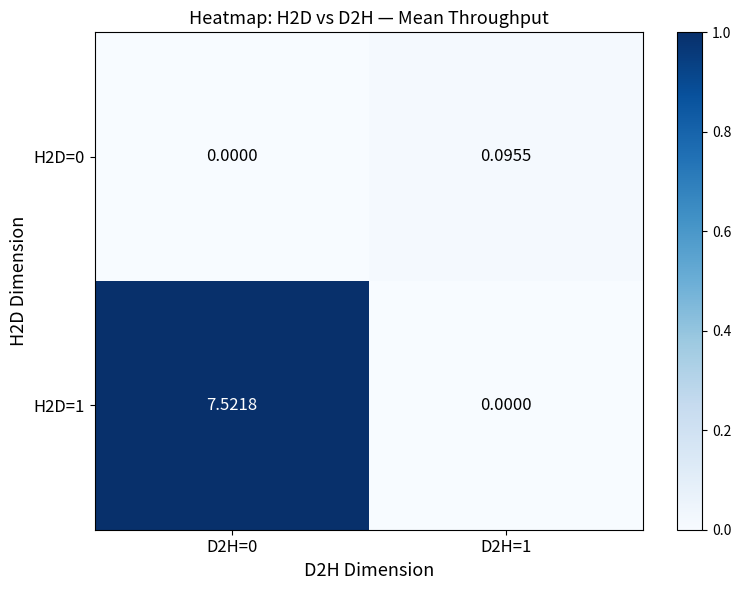

Is the value of H2D=0 at D2H=1 greater than the value of H2D=1 at D2H=0?

No